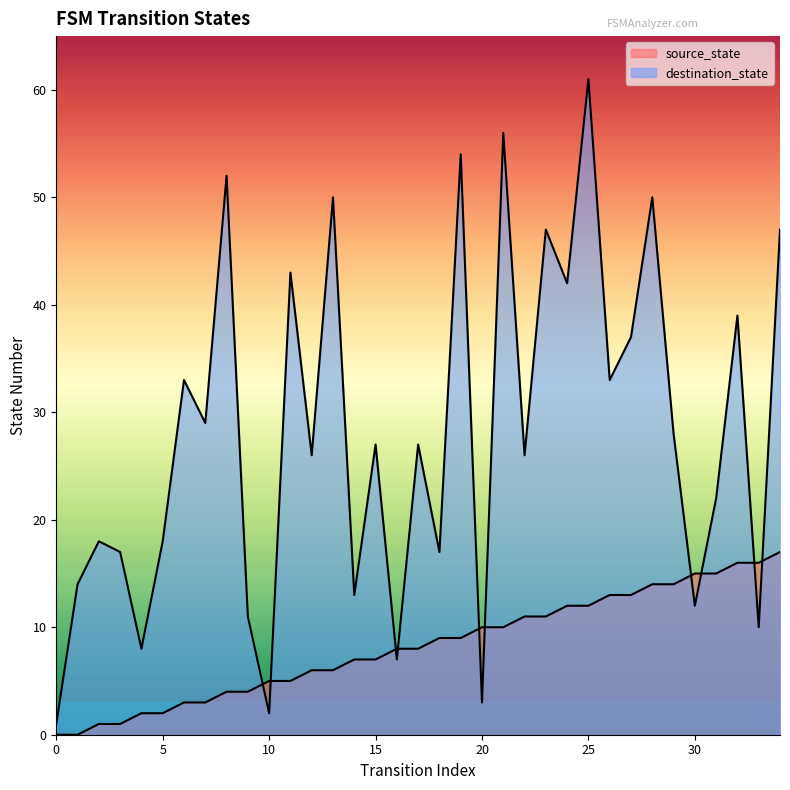

Is it true that destination_state equals 50 at 28?

True